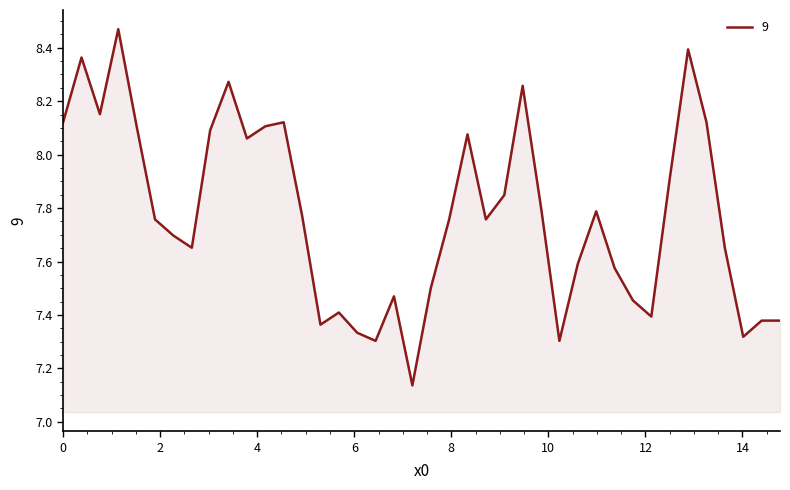

What is the difference between the maximum and minimum values?

1.3